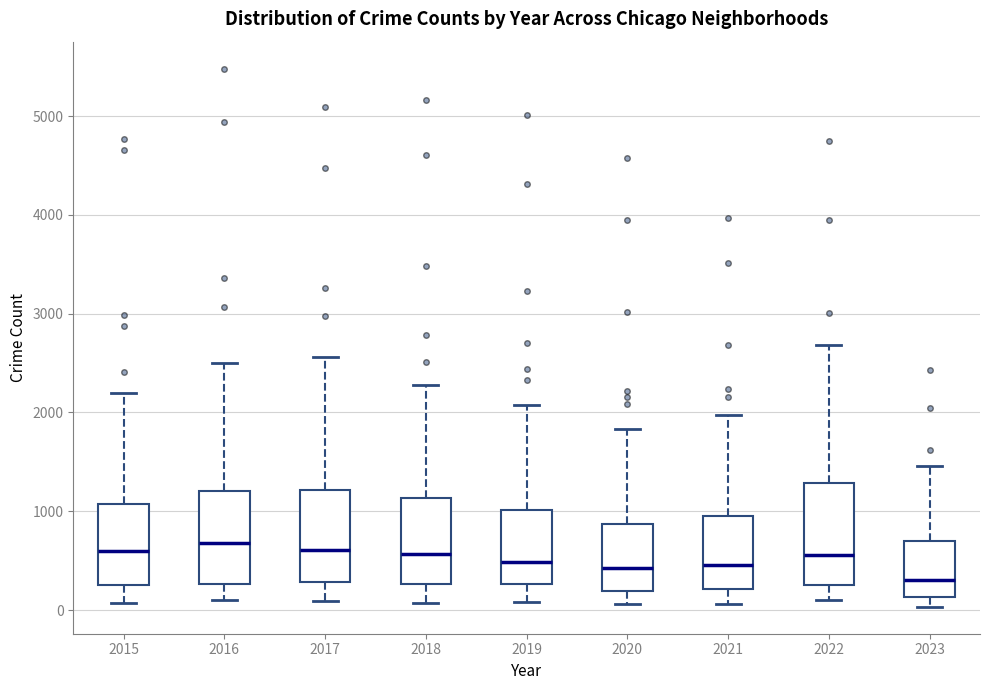

Reading left to right, transcribe this box plot: for each box, give where its median line is, the range the box spans, and where its two whiskers end, as read against the y-axis. The values are not printed on the chart, so give them approximately, as read against the axis.

2015: median 600, box 300 to 1100, whiskers 100 to 2200
2016: median 700, box 300 to 1200, whiskers 100 to 2500
2017: median 600, box 300 to 1200, whiskers 100 to 2600
2018: median 600, box 300 to 1100, whiskers 100 to 2300
2019: median 500, box 300 to 1000, whiskers 100 to 2100
2020: median 400, box 200 to 900, whiskers 100 to 1800
2021: median 500, box 200 to 900, whiskers 100 to 2000
2022: median 600, box 300 to 1300, whiskers 100 to 2700
2023: median 300, box 100 to 700, whiskers 0 to 1500